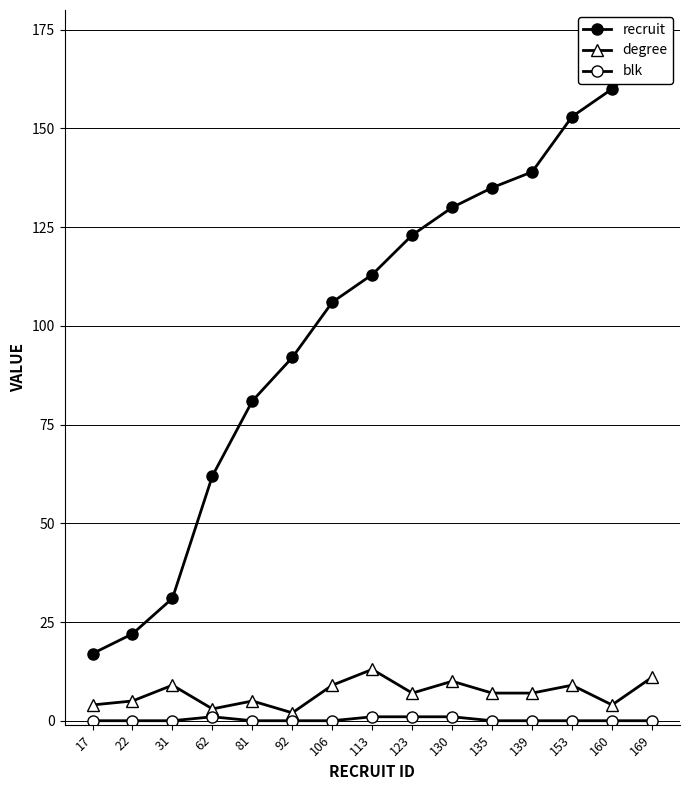

What is the value of the degree point at the 15th from the left?

11